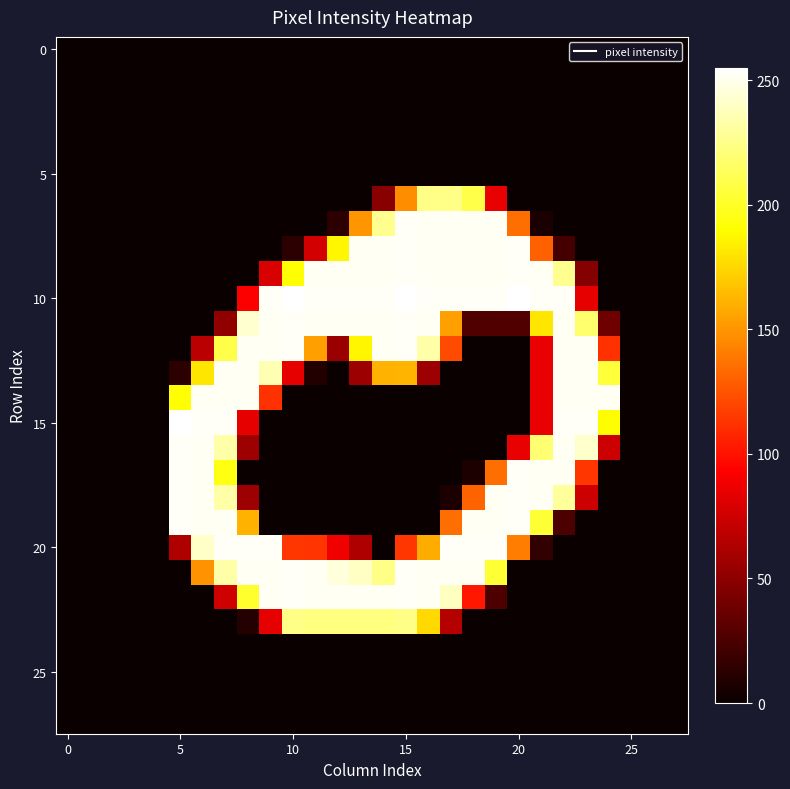

At which category is the sum across all series the highest?

15